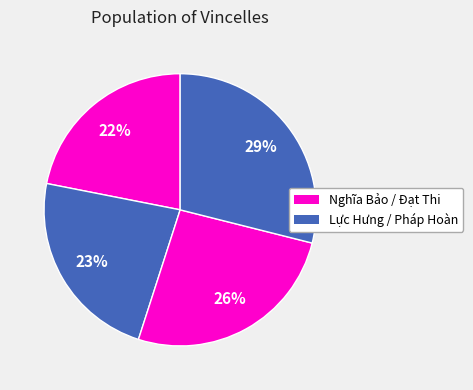

Count the number of slices in the pie.

4